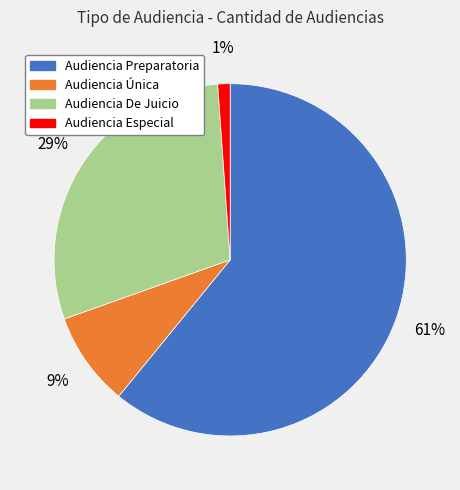

How many segments does this pie chart have?

4